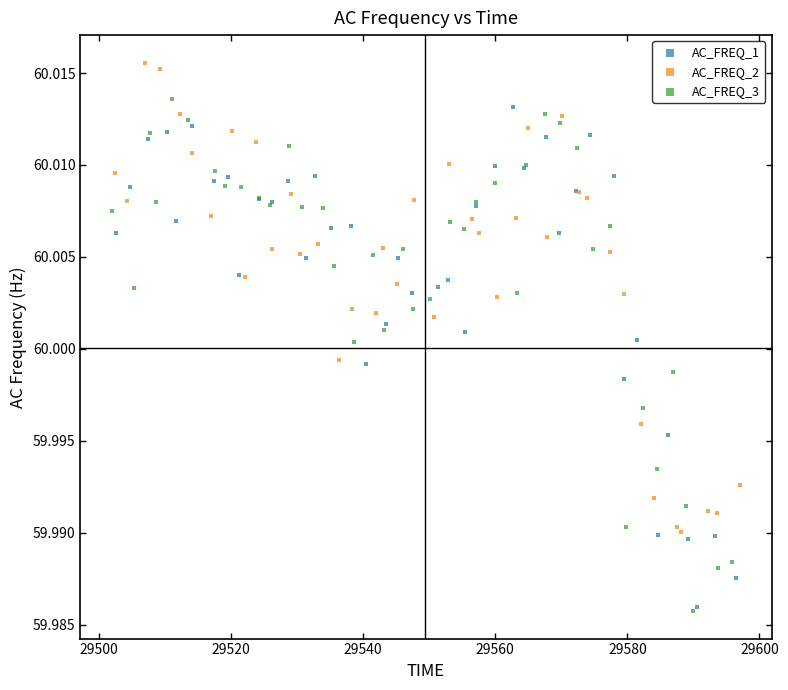

Which series contains the highest Y value?

AC_FREQ_2